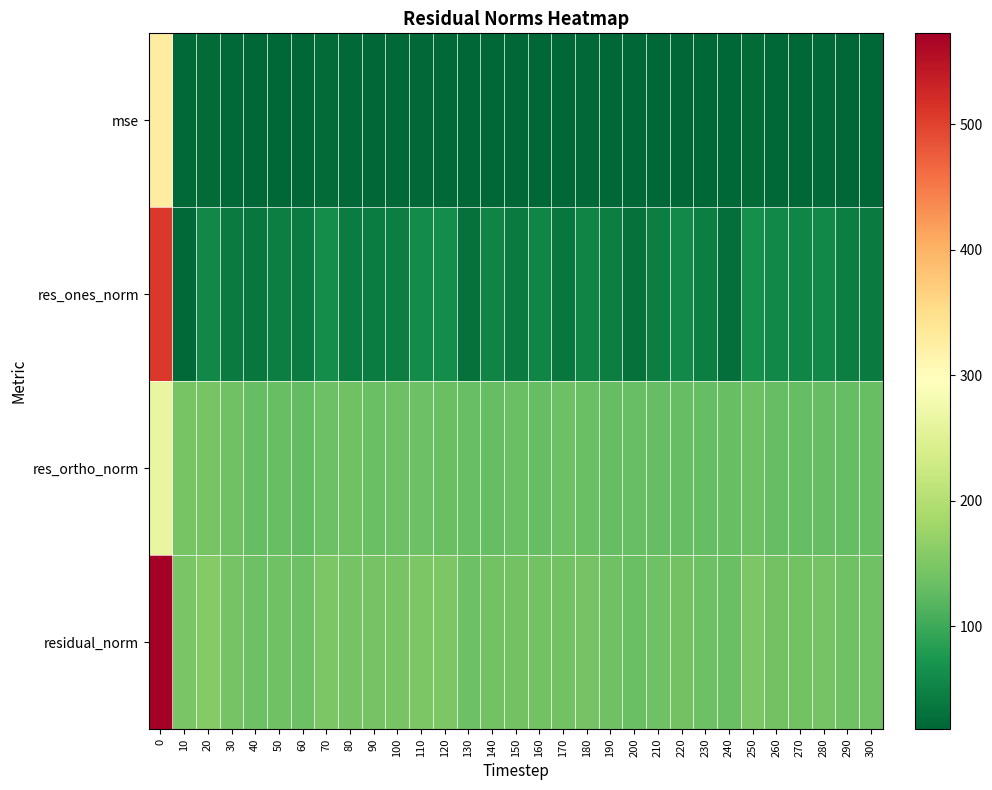

What is the spread (max minus min) of values at 250?

127.5